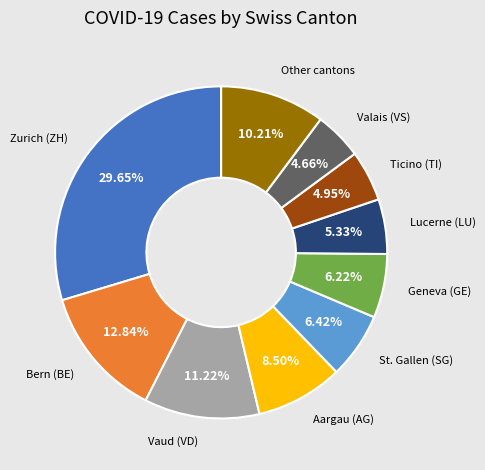

To the nearest percent, what is the difference between the largest and smallest slice percentages?

25%